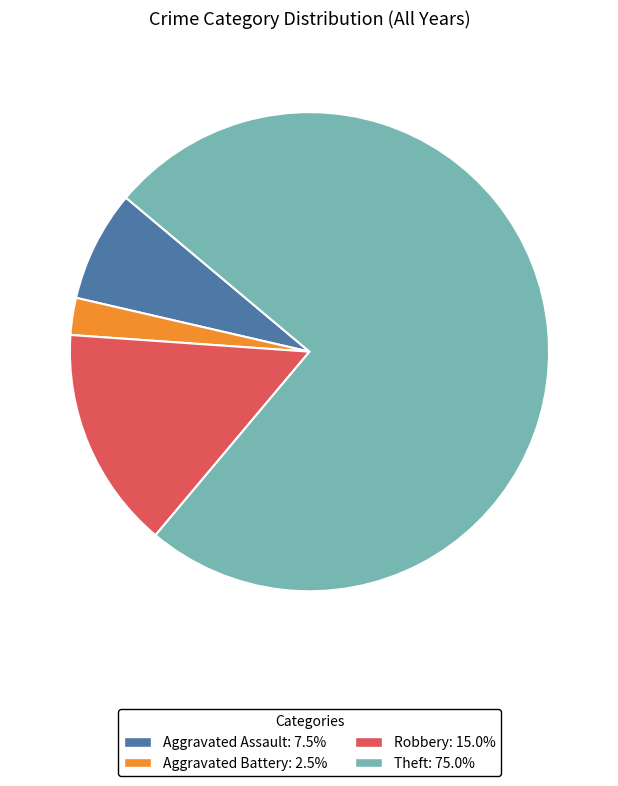

Is the sum of Aggravated Battery and Robbery greater than half?

No